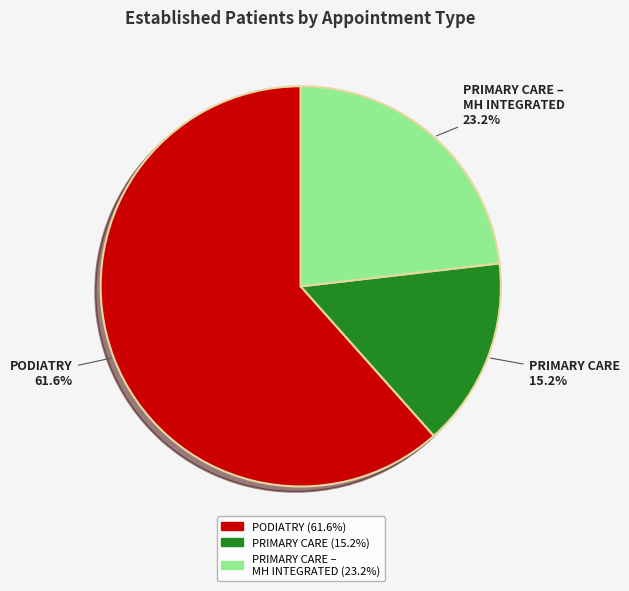

How many segments does this pie chart have?

3